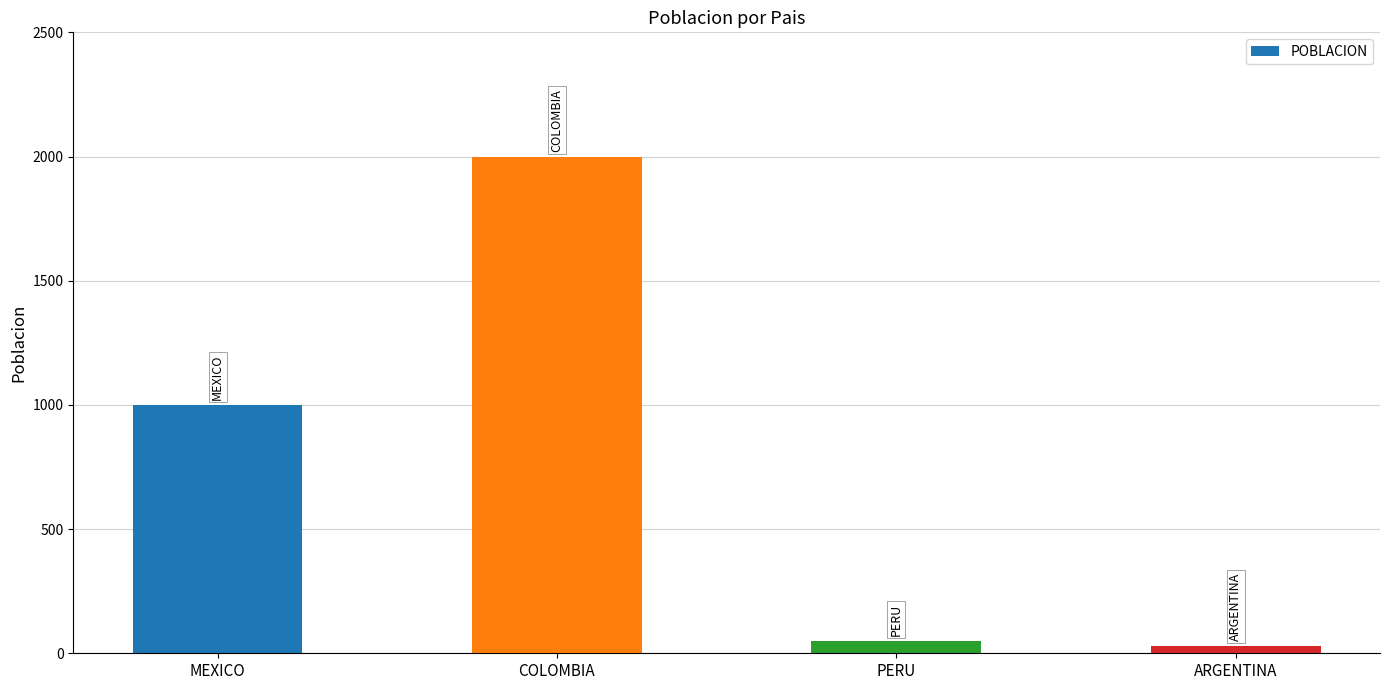

What is the difference between the maximum and minimum values?

1970